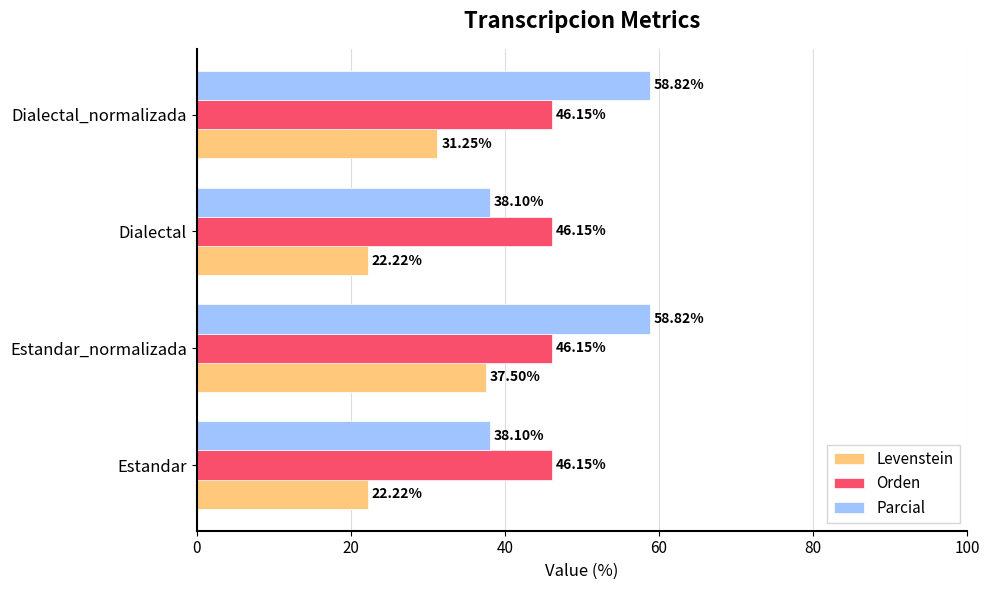

What is the spread (max minus min) of values at Estandar?

23.9